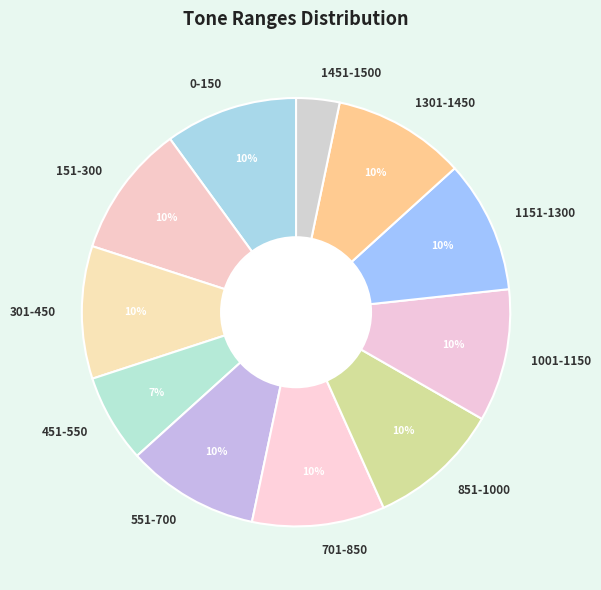

To the nearest percent, what is the average slice percentage?

9%